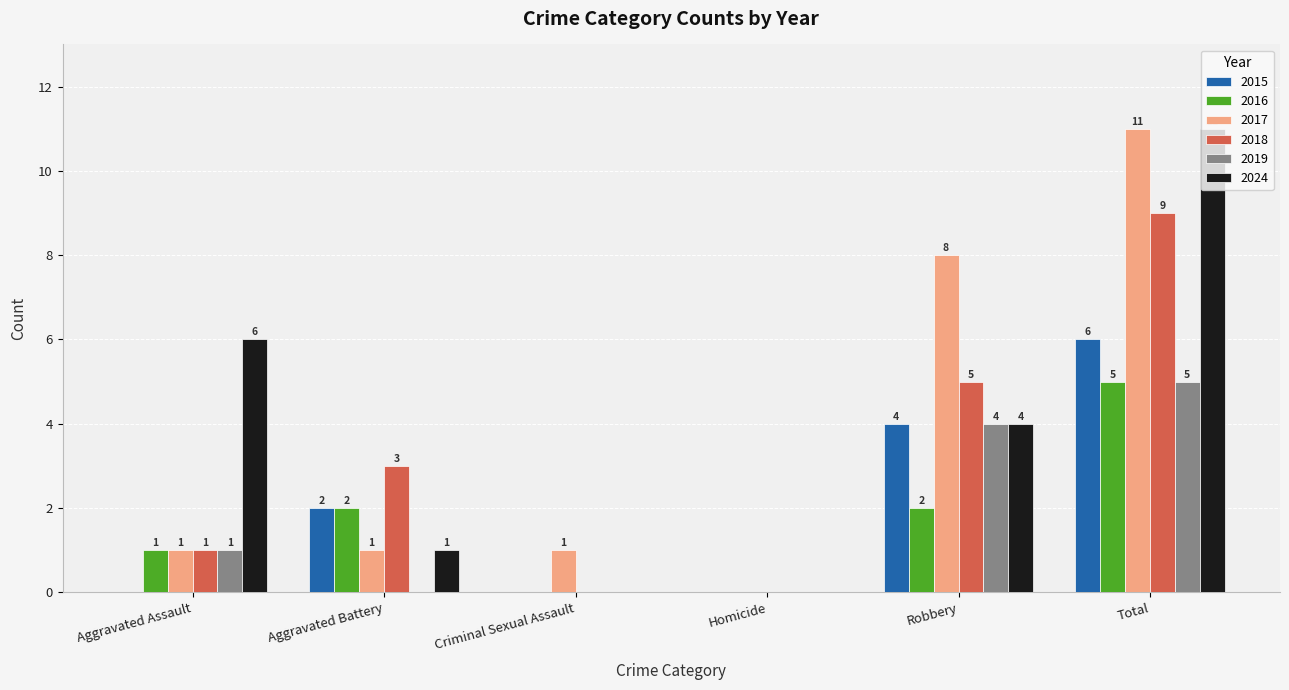

Is the value of 2019 at Homicide greater than the value of 2016 at Aggravated Battery?

No